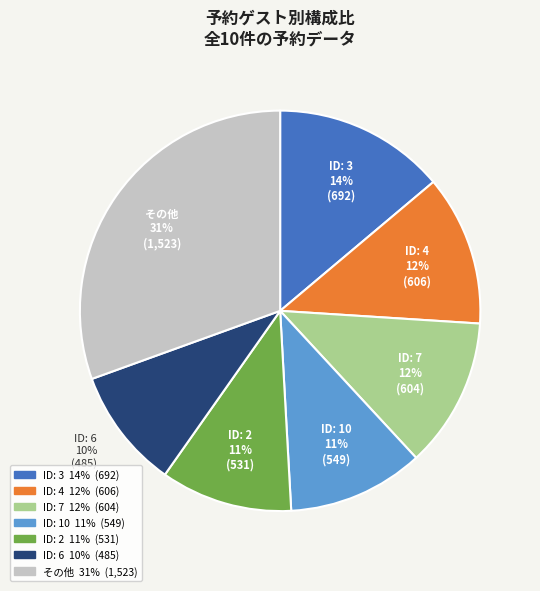

How many slices are in this pie chart?

7